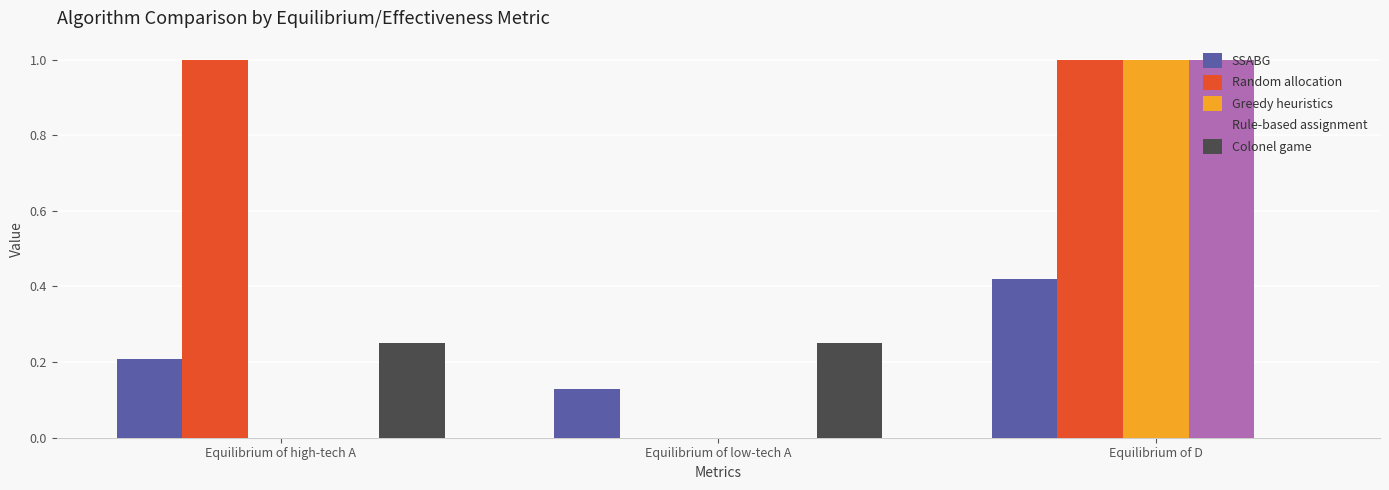

The Random allocation series shows 1.0 at Equilibrium of D. True or false?

True